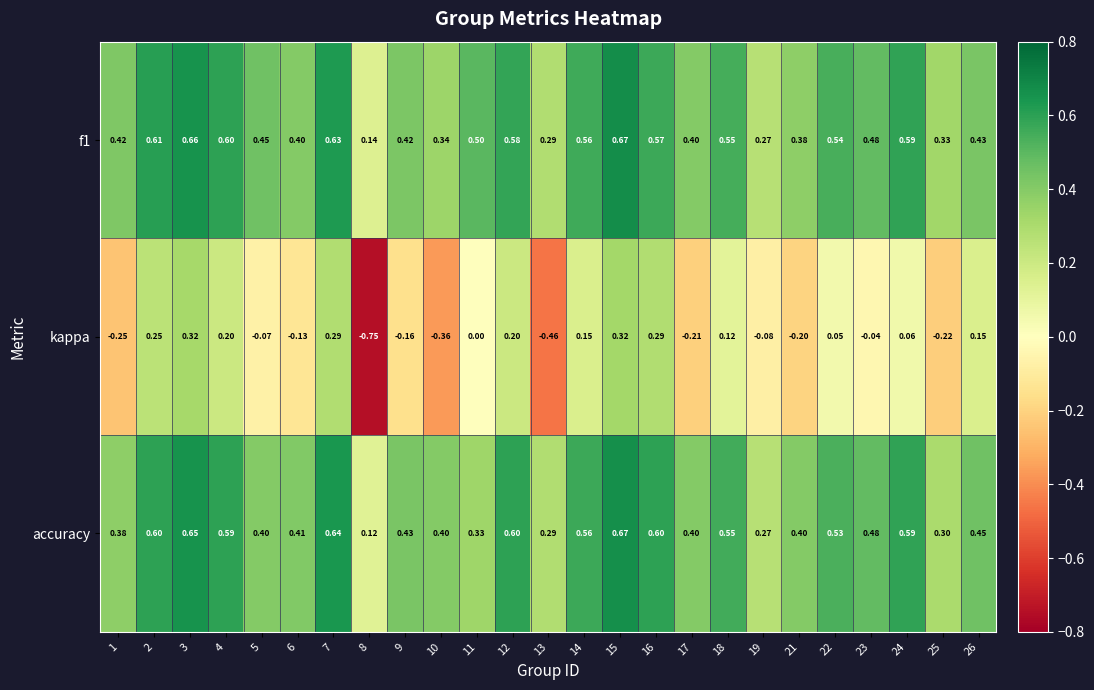

Which series has the largest range (max minus min)?

kappa